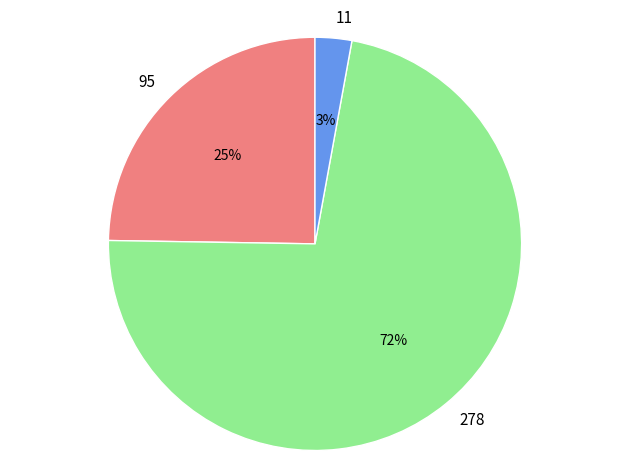

To the nearest percent, what is the average slice percentage?

33%